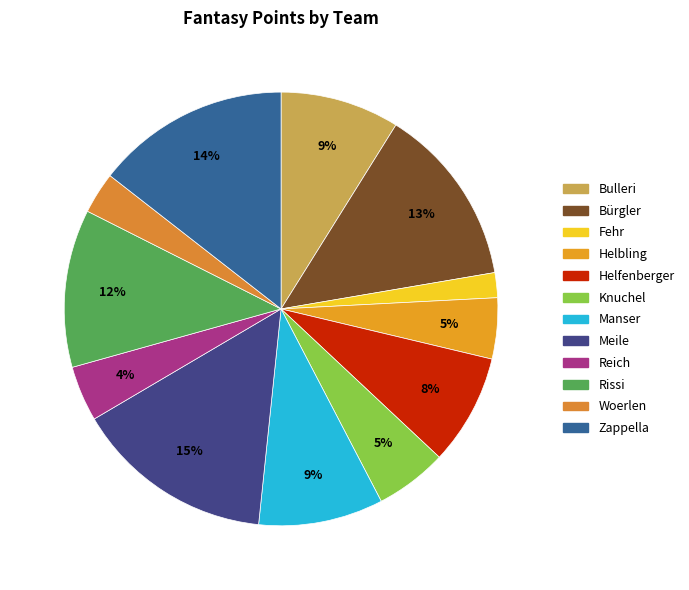

How many segments does this pie chart have?

12